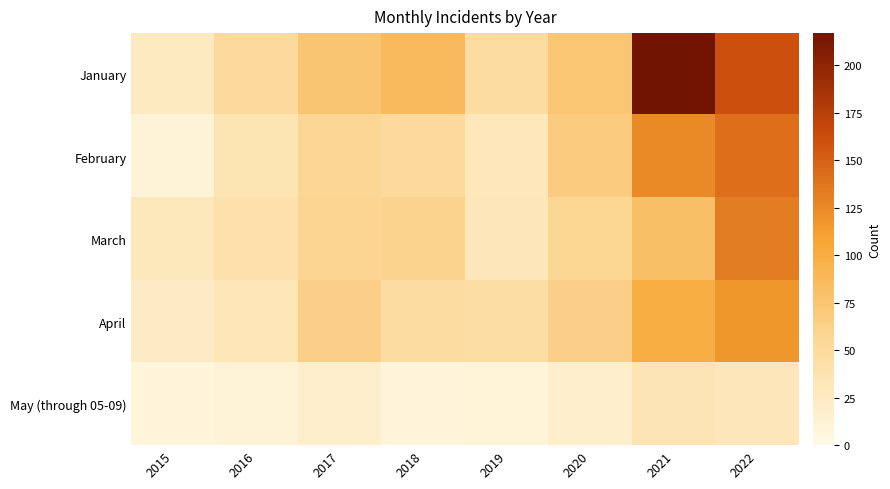

Between 2019 and 2022, which series saw the biggest shift?

January